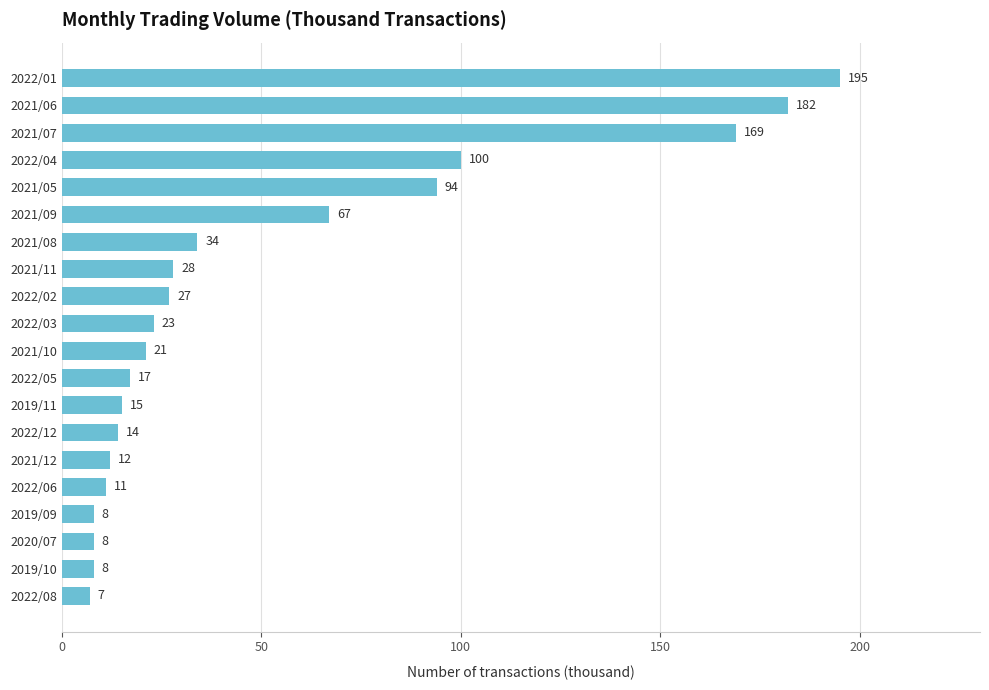

What is the sum of the values at 2022/06 and 2022/03?

34